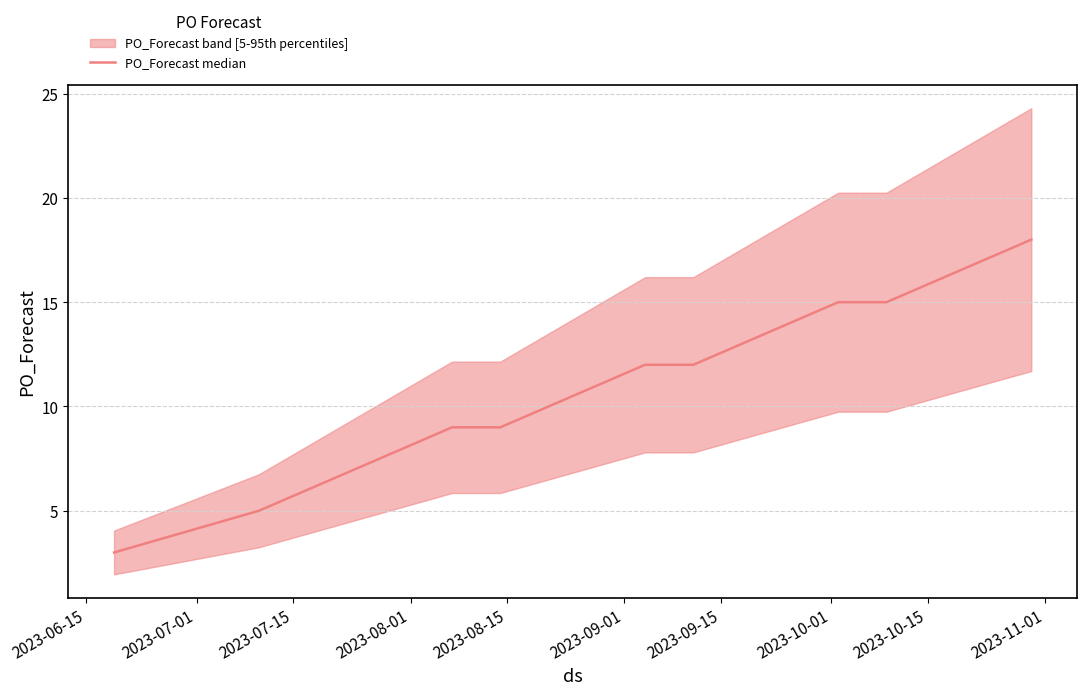

What is the maximum value shown in the chart?

18